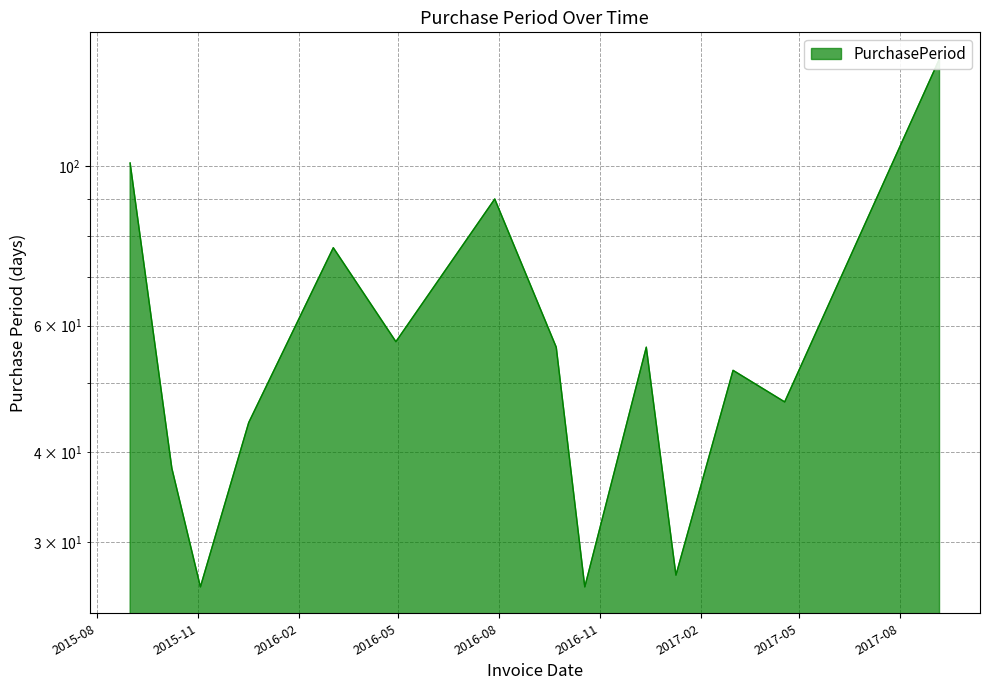

What is the average value?

60